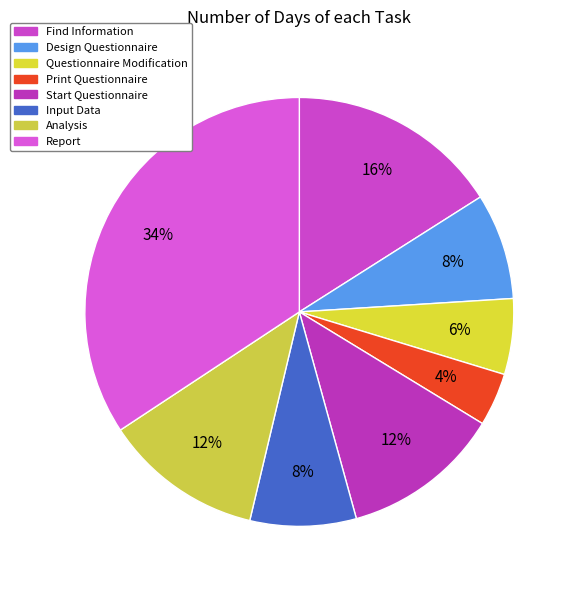

Is there any slice that represents more than half of the pie?

No